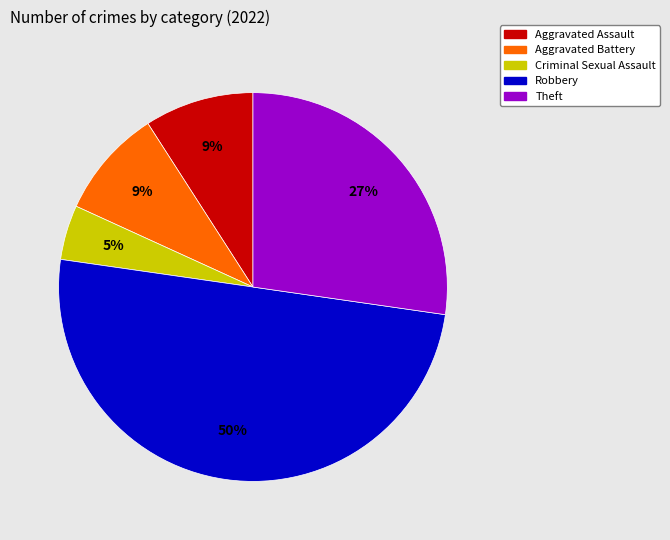

Between Criminal Sexual Assault and Aggravated Battery, which is larger?

Aggravated Battery